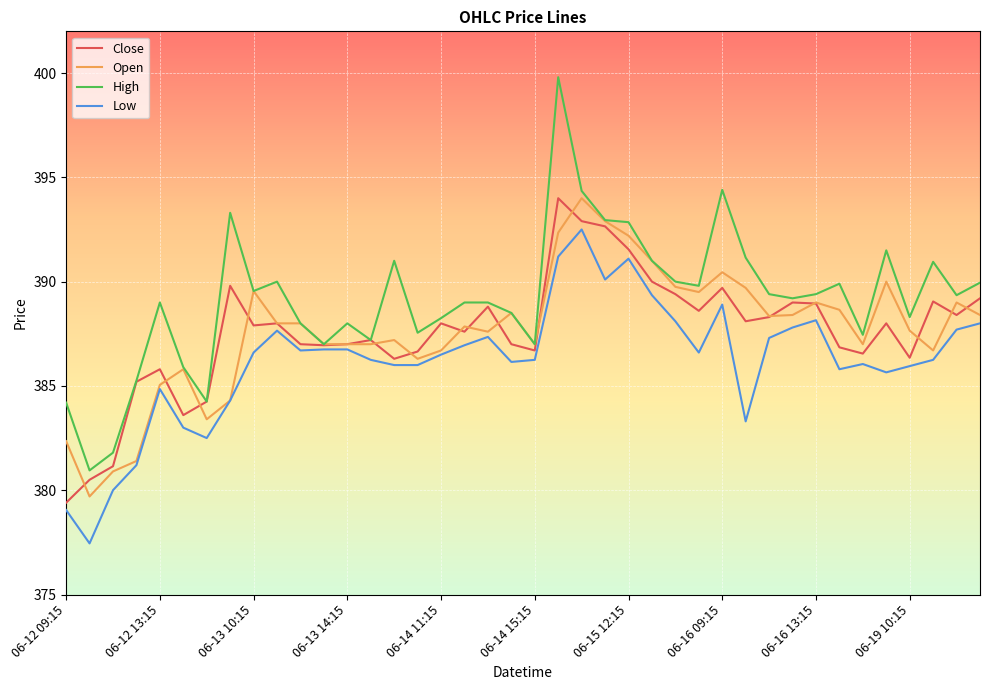

What is the maximum value shown in the chart?

399.8